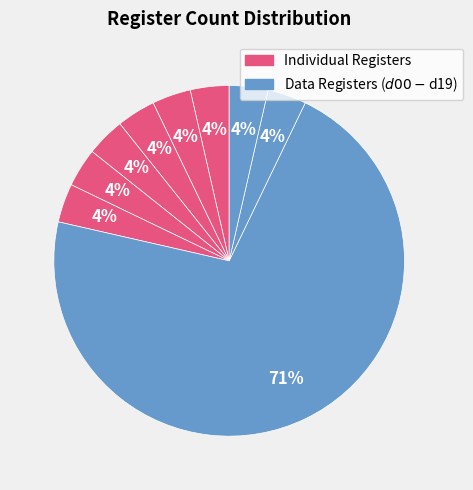

Count the number of slices in the pie.

9